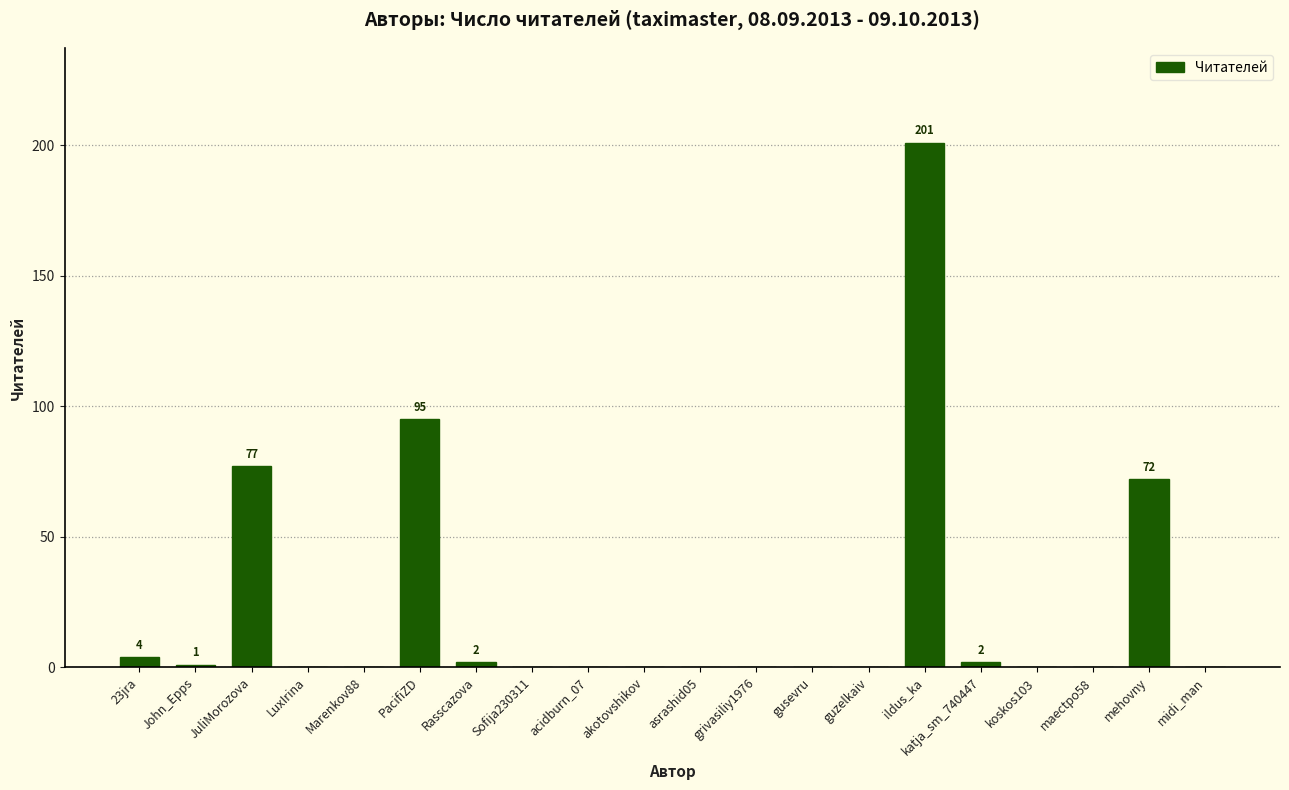

Is it true that the value at JuliMorozova is 102?

False